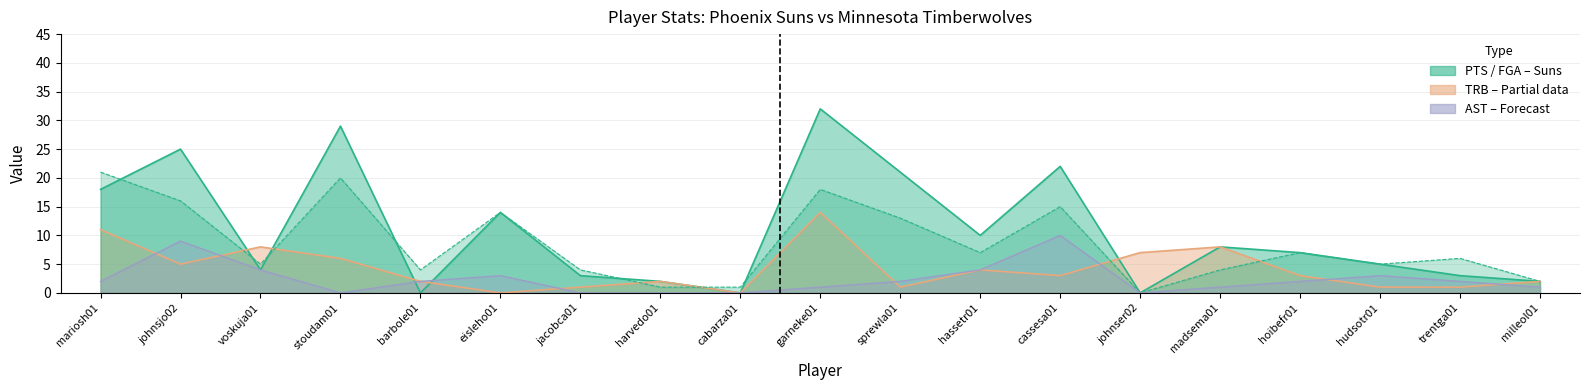

Reading left to right, list all the values displayed in this chart.

PTS: 18	25	4	29	0	14	3	2	0	32	21	10	22	0	8	7	5	3	2
FGA: 21	16	5	20	4	14	4	1	1	18	13	7	15	0	4	7	5	6	2
AST: 2	9	4	0	2	3	0	0	0	1	2	4	10	0	1	2	3	2	1
TRB: 11	5	8	6	2	0	1	2	0	14	1	4	3	7	8	3	1	1	2